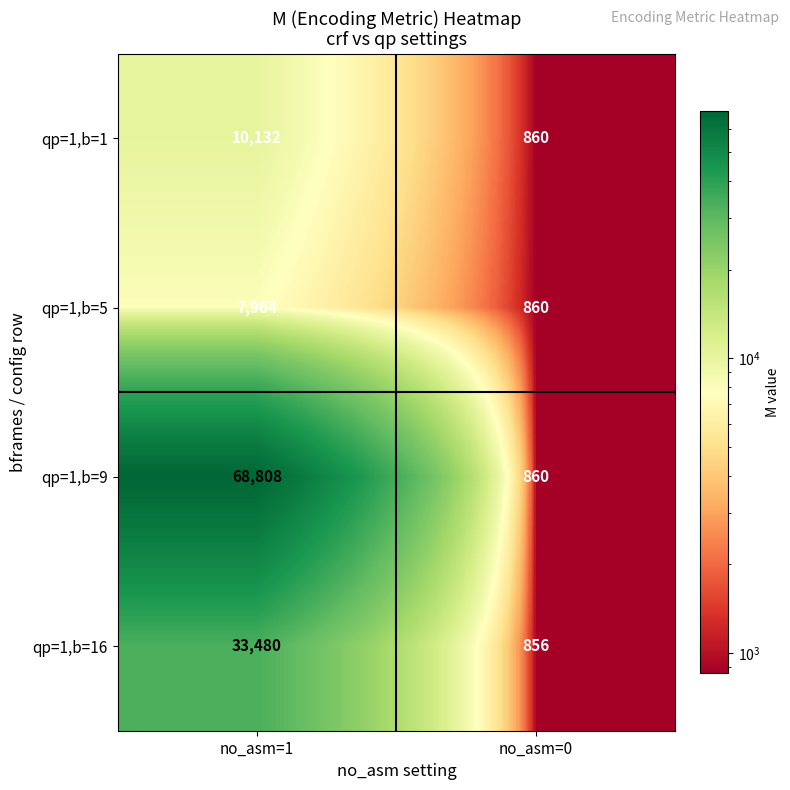

Rank the categories by qp=1,b=5 value from highest to lowest.

no_asm=1, no_asm=0